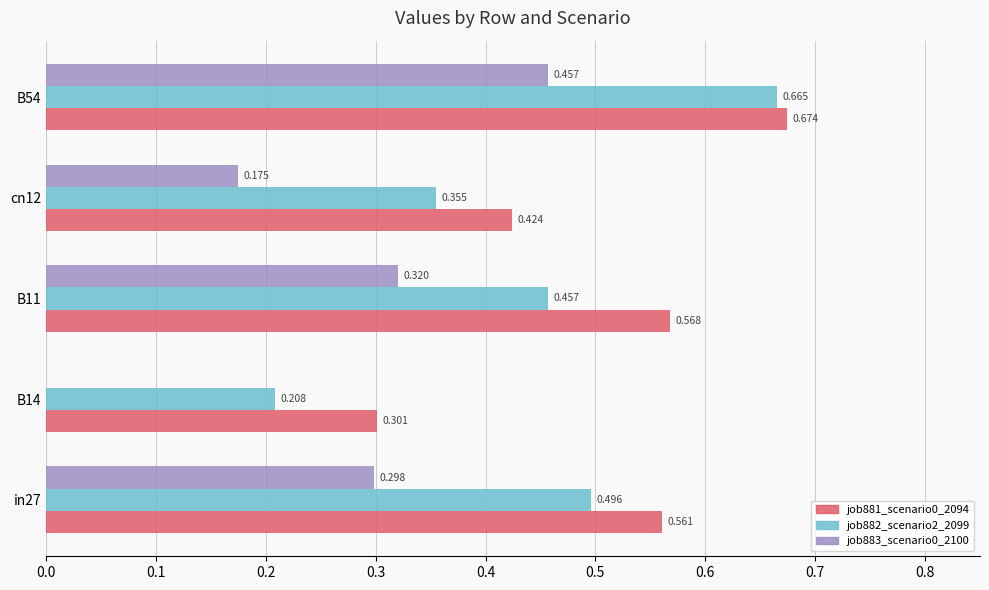

Is the value of job883_scenario0_2100 at in27 greater than the value of job881_scenario0_2094 at B11?

No